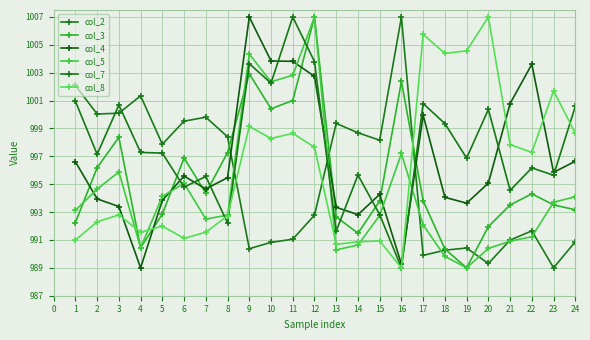

How many data points in col_5 are above 993?

12